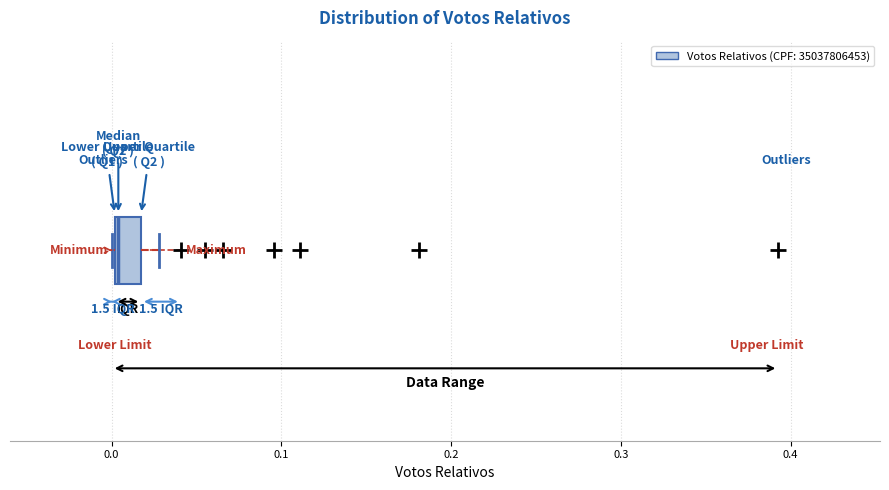

Read this box plot against the x-axis: the position of the median line, the range covered by the box, and the ends of both whiskers. The values are not printed on the chart, so give them approximately, as read against the axis.

median 0.00, box 0.00 to 0.02, whiskers 0.00 to 0.03